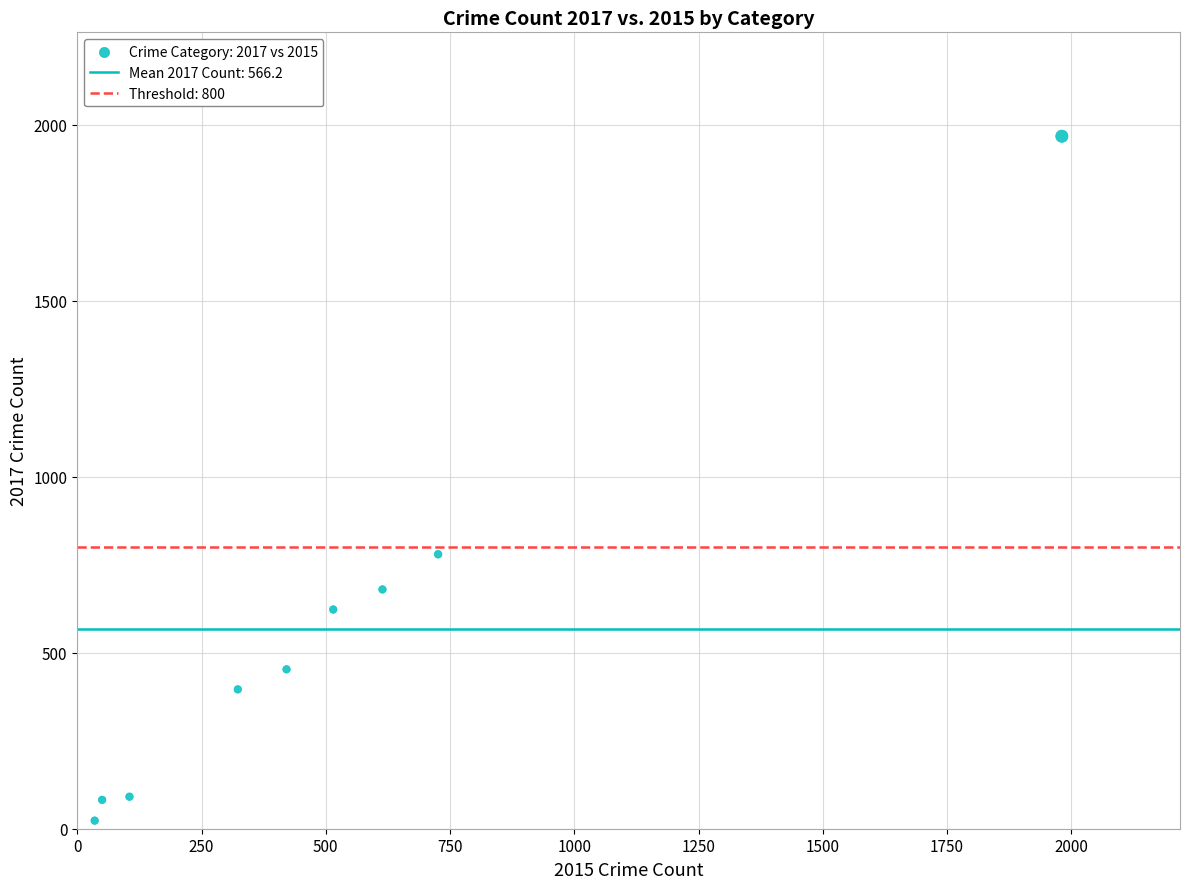

What Y value in the scatter plot is closest to 995?

780